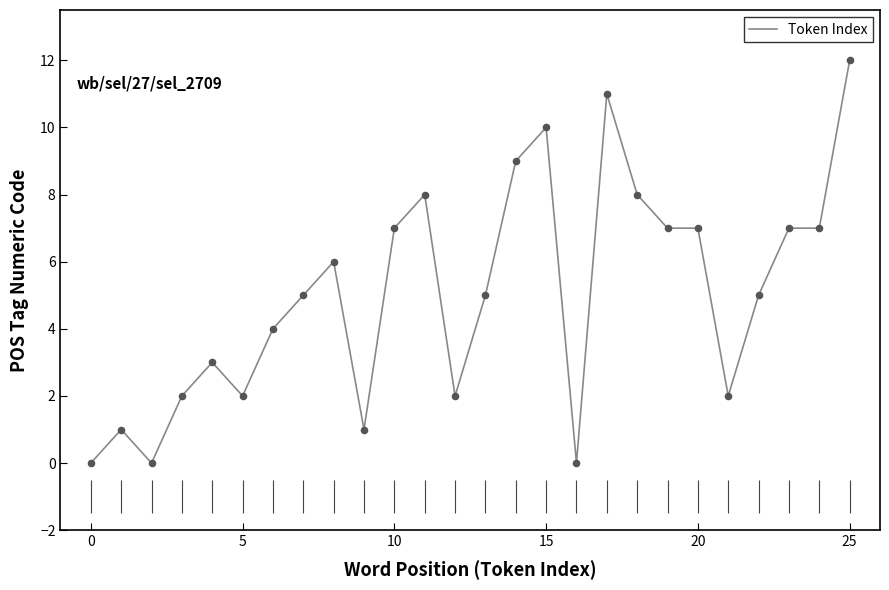

Approximately how many times larger is the value at 22 compared to 13?

1.0